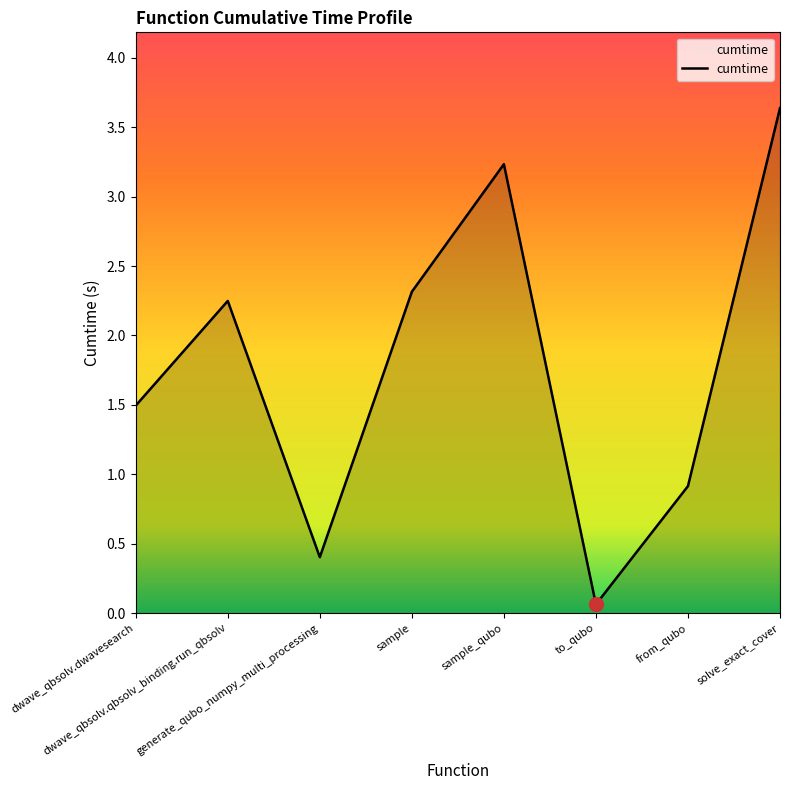

At which label does the data first exceed 2?

dwave_qbsolv.qbsolv_binding.run_qbsolv